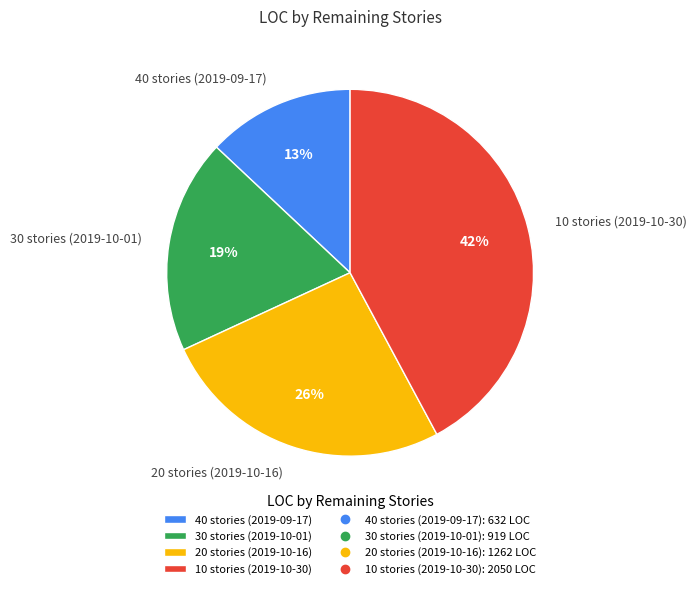

Do 40 stories (2019-09-17) and 30 stories (2019-10-01) together represent more than half of the pie?

No